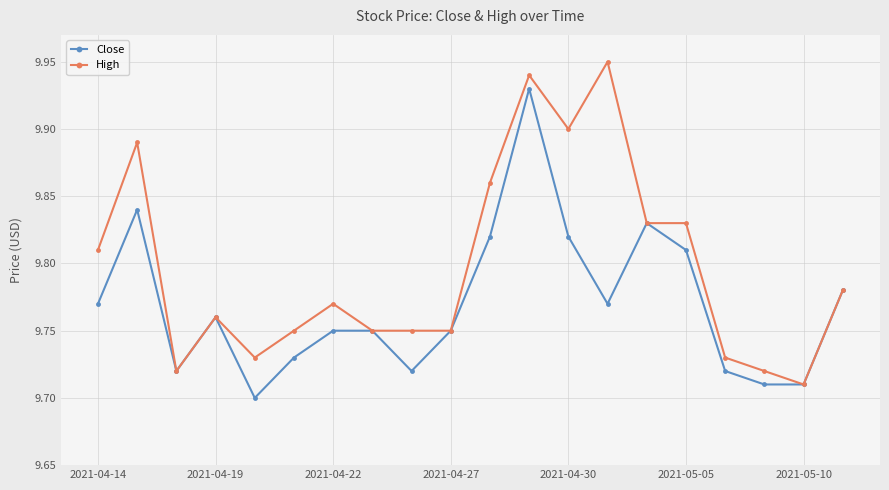

List the series in order of their overall mean, highest first.

High, Close